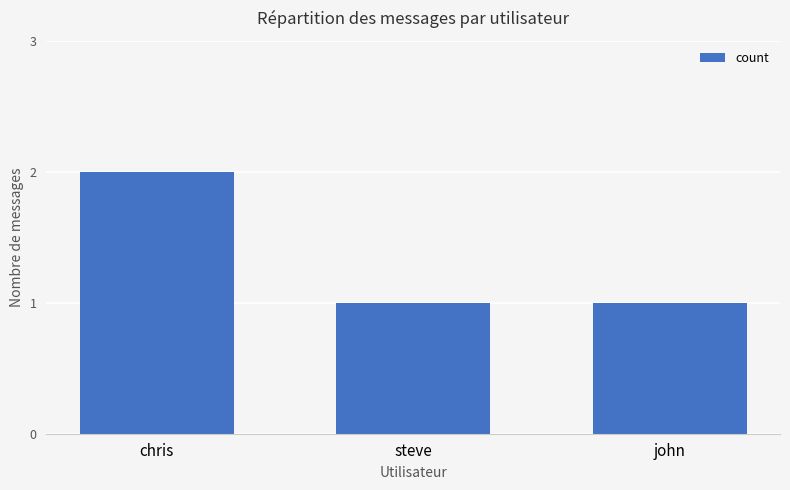

How many categories are shown in the chart?

3